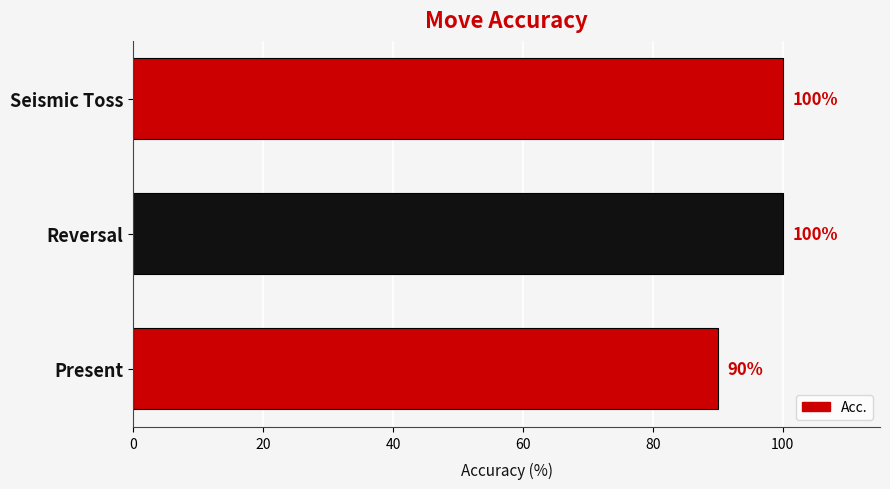

Are the bars grouped side by side (vs. stacked)?

No